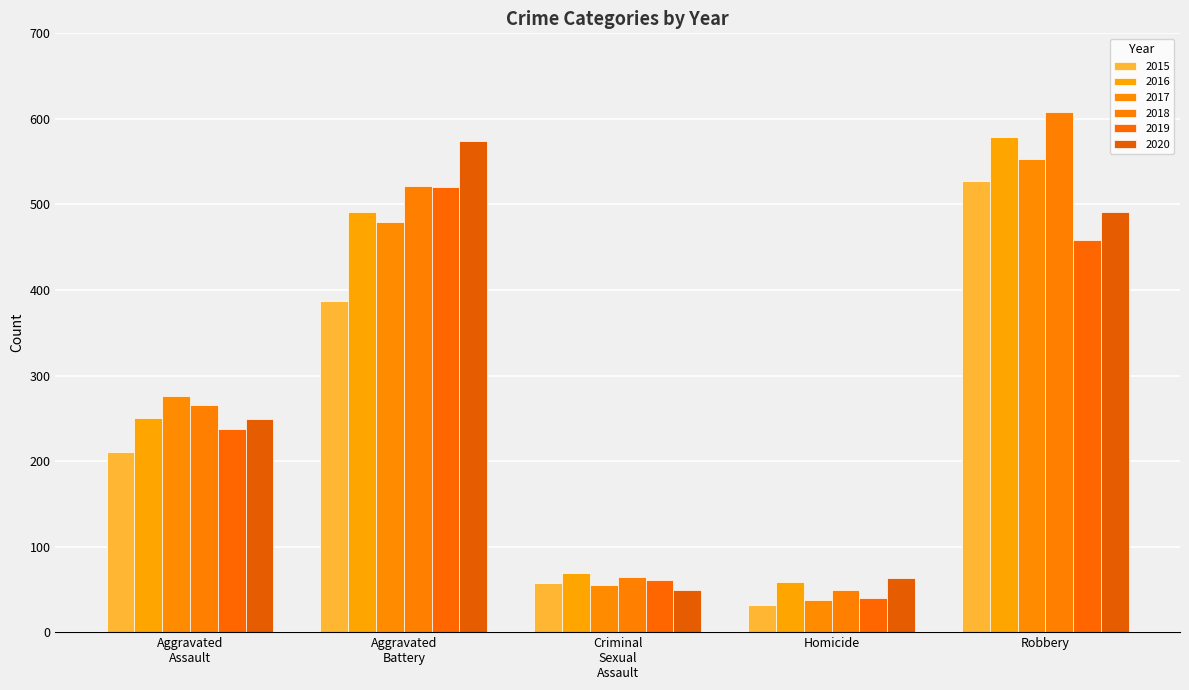

How many data points does each series have?

5